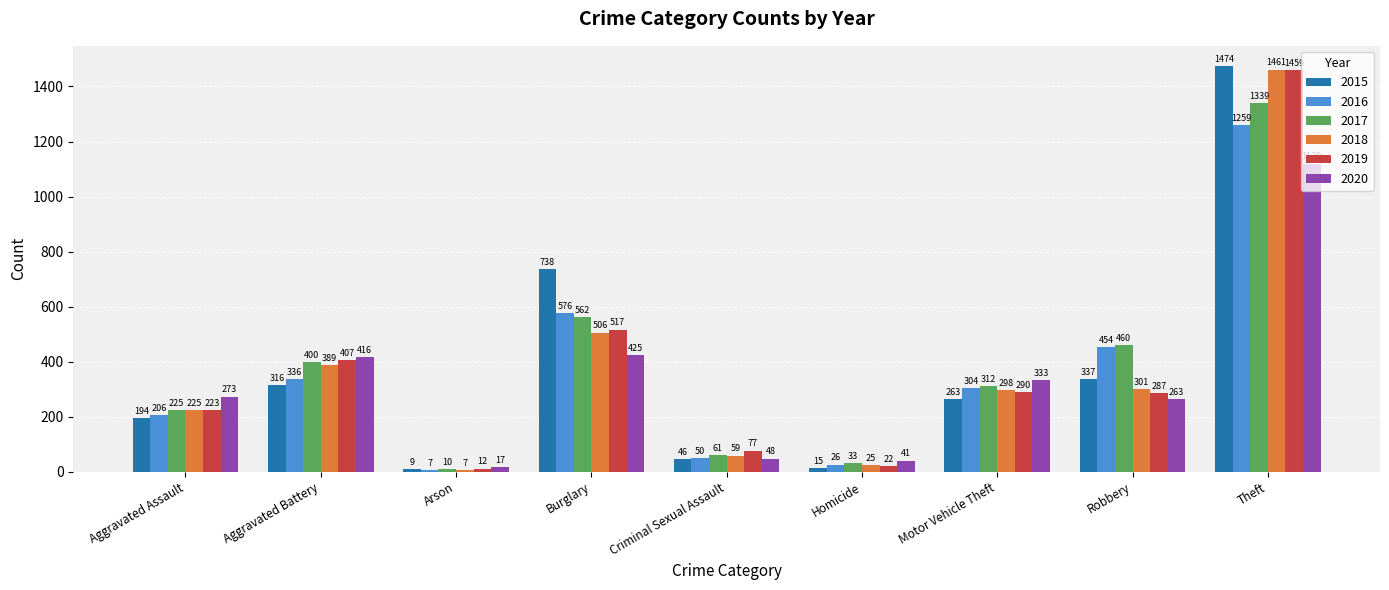

Which series changed the most between Burglary and Motor Vehicle Theft?

2015